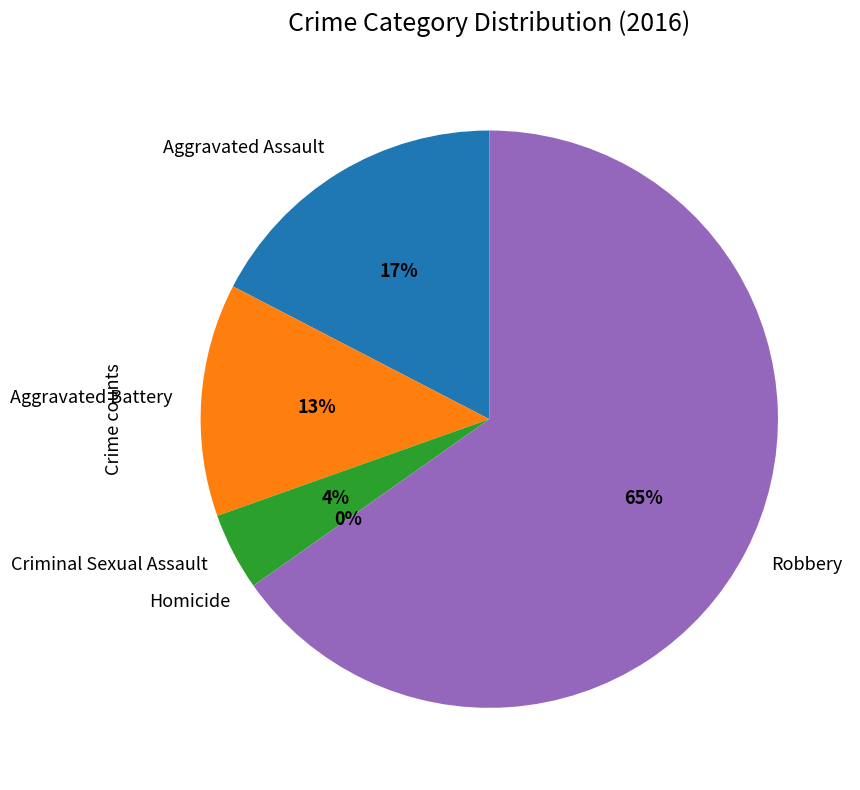

Does Robbery represent more than half of the total?

Yes